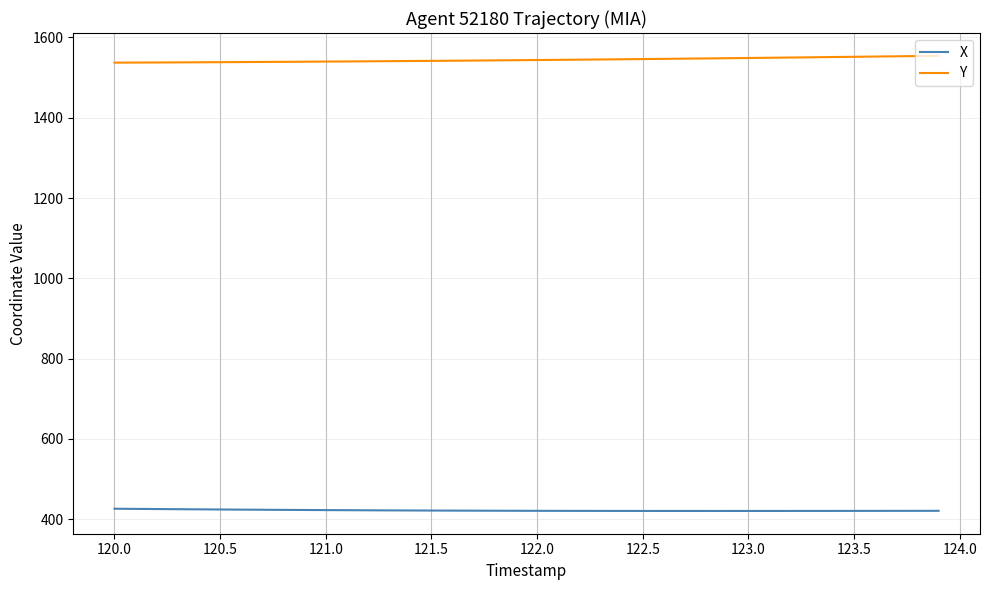

Rank the series by their maximum value, from lowest to highest.

X, Y